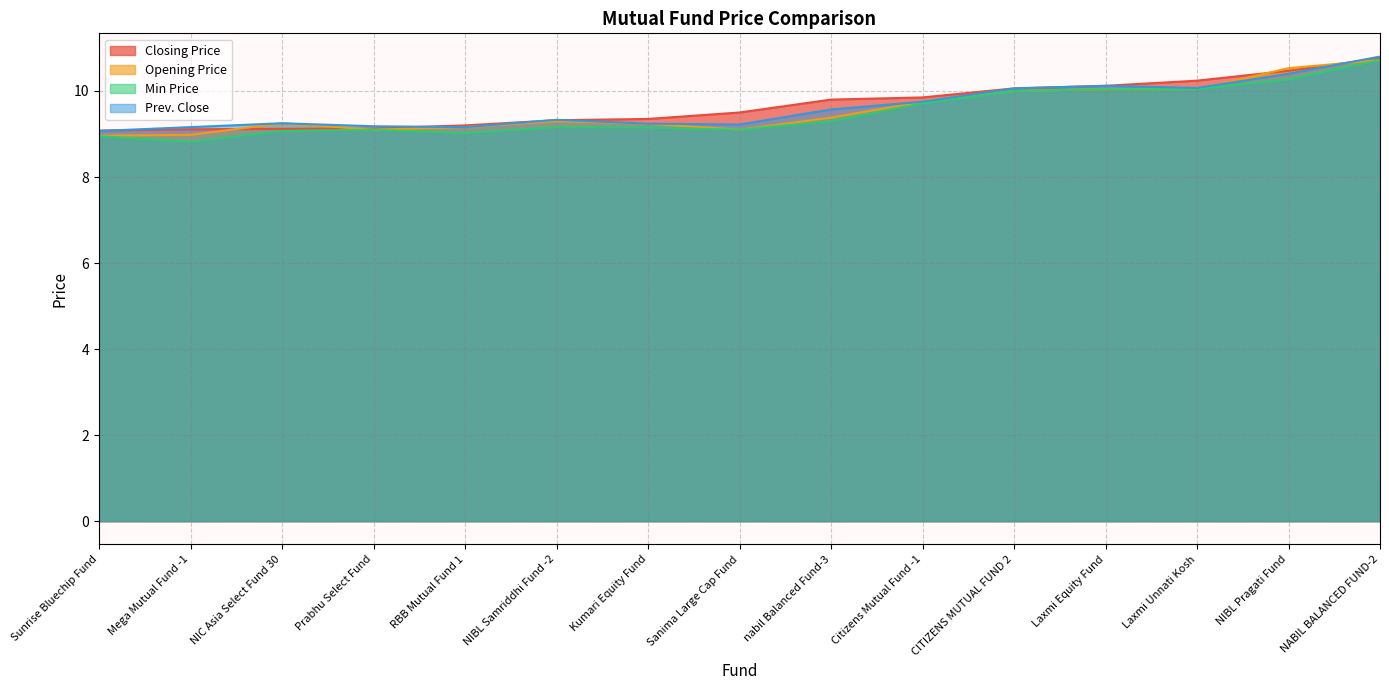

What is the total value across all series at Sunrise Bluechip Fund?

36.1